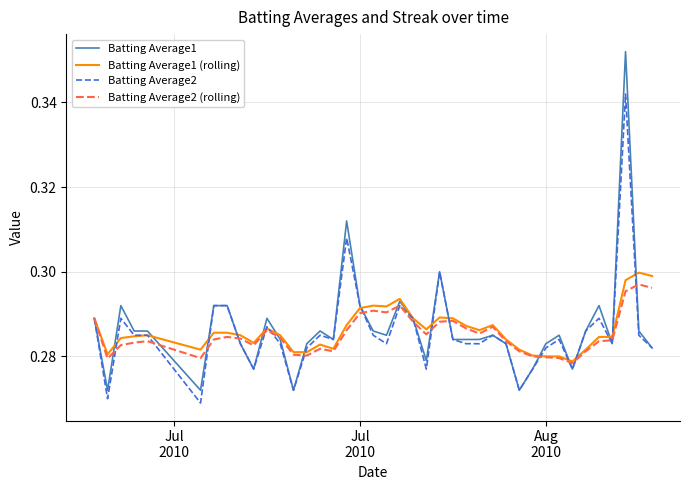

Is this an area chart (filled region under the line)?

No